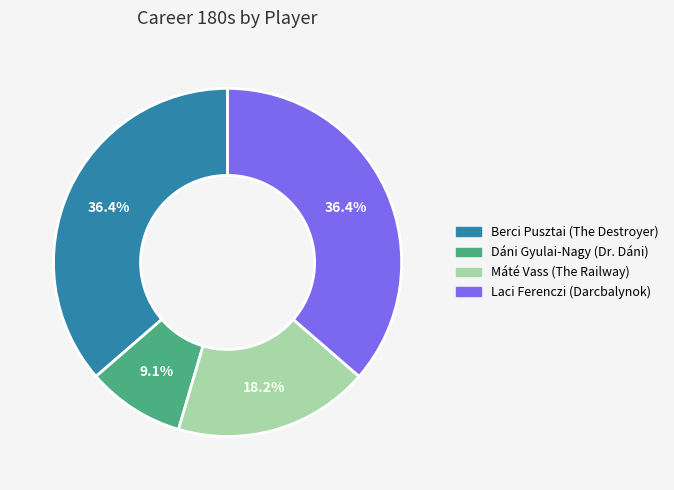

Is there a majority slice in this chart?

No